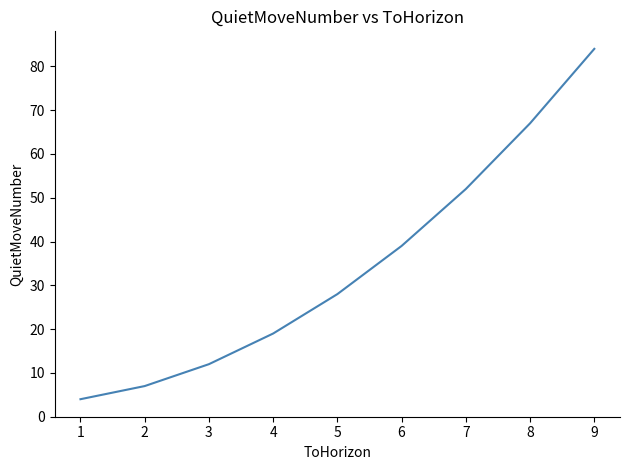

Which has a higher value, 6 or 4?

6